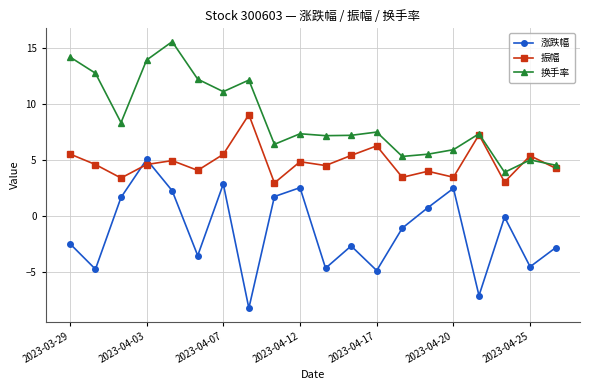

List the series in order of their overall mean, highest first.

换手率, 振幅, 涨跌幅